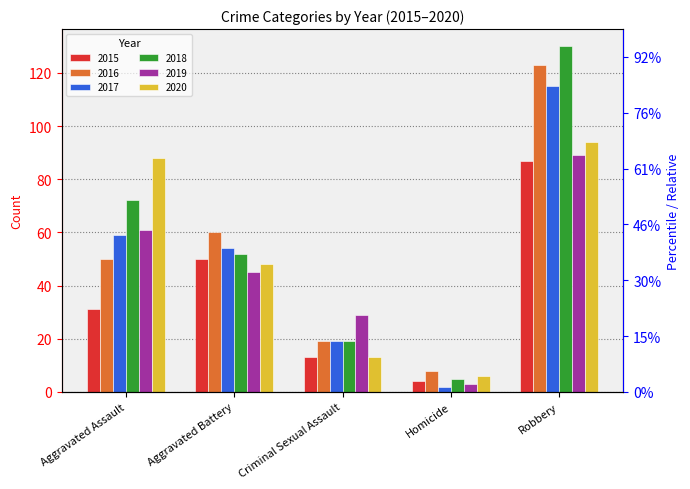

True or false: 2015 has a value of 87 at Robbery.

True